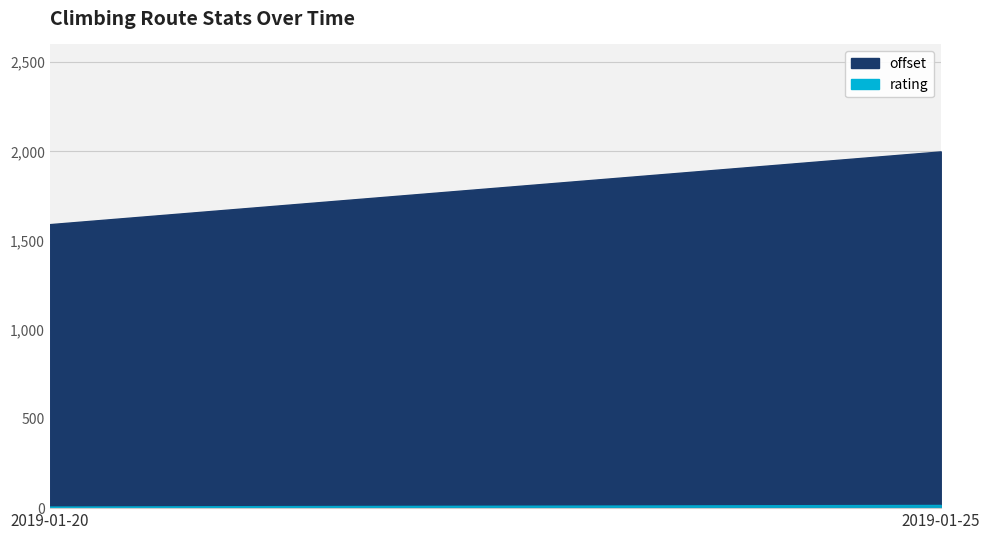

True or false: rating and offset intersect in this chart.

False